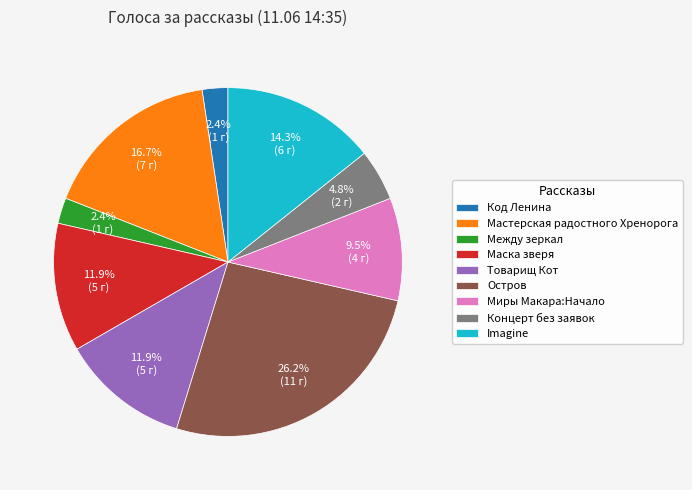

Is it true that Остров is 26% of the pie?

True